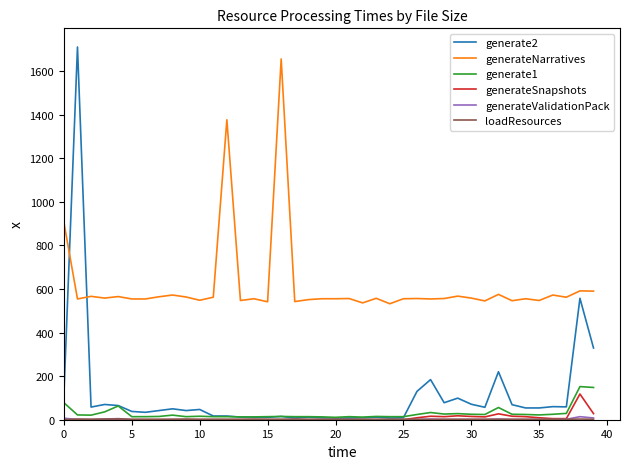

Which series has the largest total across all categories?

generateNarratives